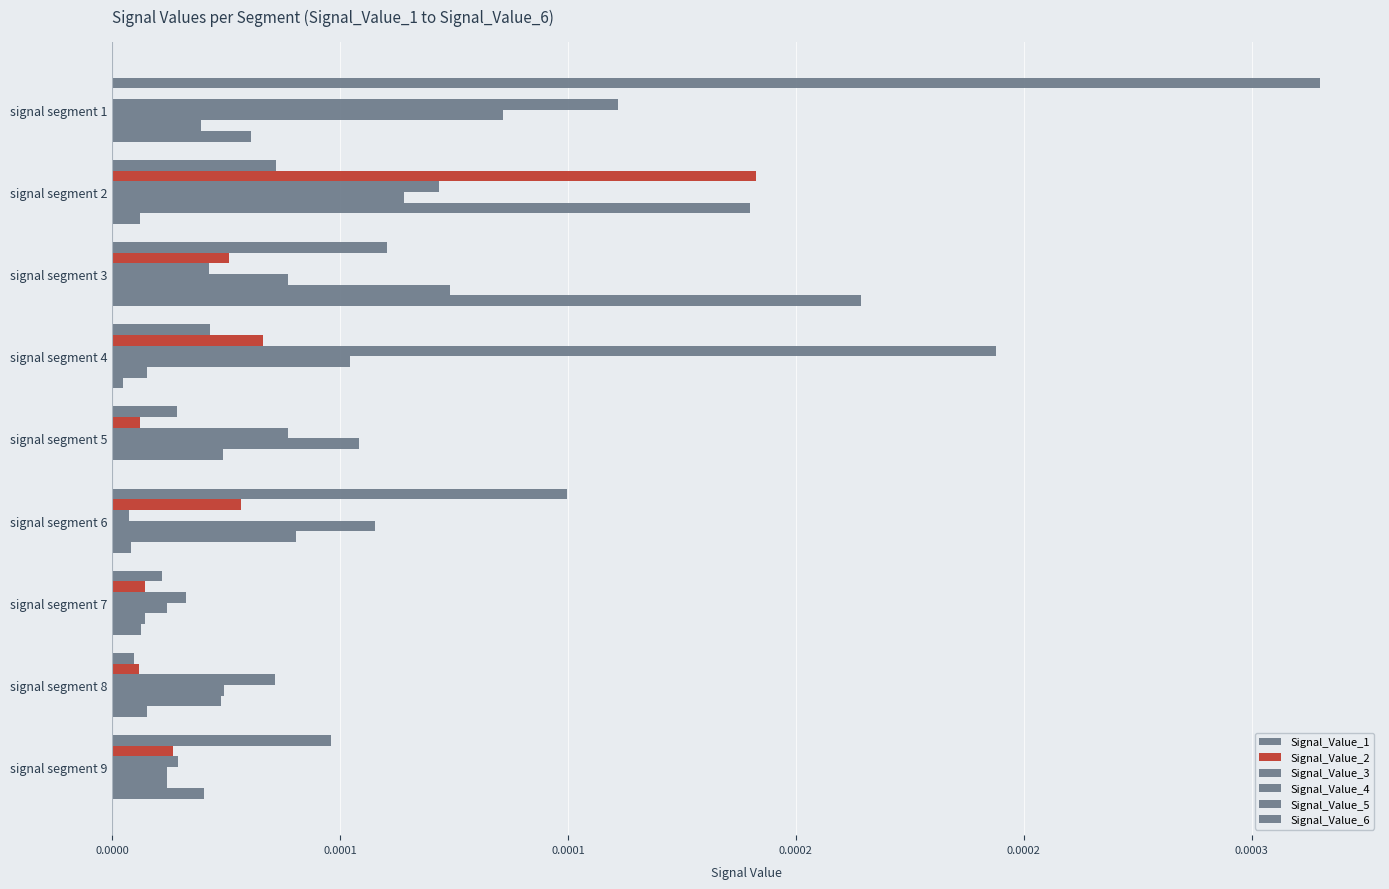

How many groups of bars are there?

9